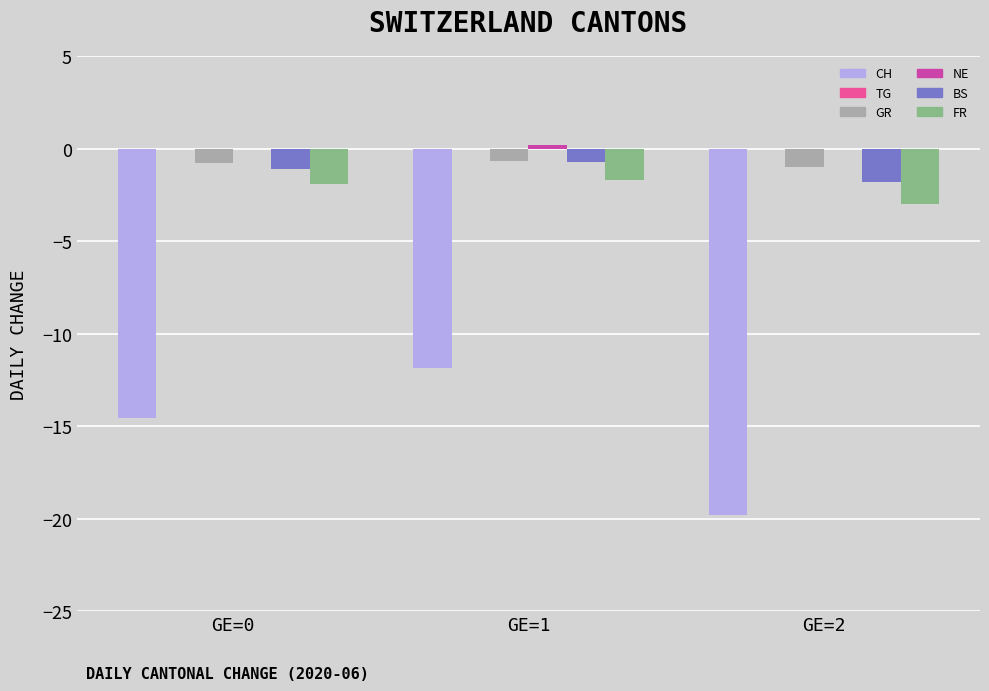

Which series changed the most between GE=1 and GE=2?

CH